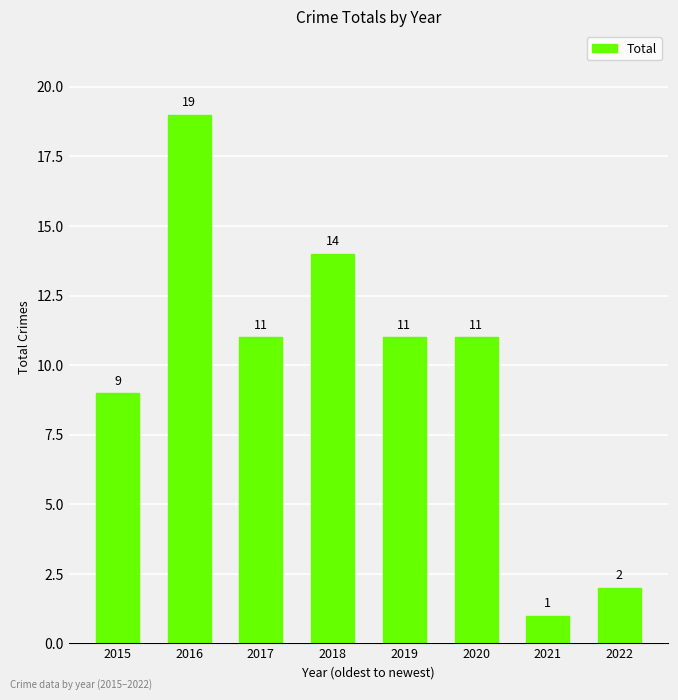

What is the minimum value shown in the chart?

1